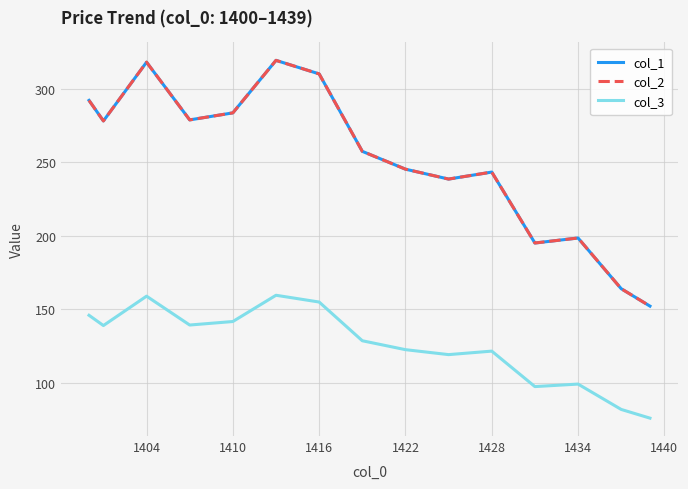

Reading left to right, transcribe all the data shown in this chart.

col_1: 292.1	278.2	291.5	304.8	318.1	305.0	291.9	278.9	280.5	282.1	283.6	295.5	307.4	319.3	316.3	313.2	310.1	292.6	275.0	257.5	253.5	249.4	245.4	243.1	240.9	238.6	240.2	241.8	243.4	227.3	211.3	195.2	196.3	197.5	198.6	187.1	175.6	164.1	158.2	152.3
col_2: 292.1	278.2	291.5	304.8	318.1	305.0	291.9	278.9	280.5	282.1	283.6	295.5	307.4	319.3	316.3	313.2	310.1	292.6	275.0	257.5	253.5	249.4	245.4	243.1	240.9	238.6	240.2	241.8	243.4	227.3	211.3	195.2	196.3	197.5	198.6	187.1	175.6	164.1	158.2	152.3
col_3: 146.1	139.1	145.7	152.4	159.0	152.5	146.0	139.4	140.2	141.0	141.8	147.8	153.7	159.7	158.1	156.6	155.1	146.3	137.5	128.7	126.7	124.7	122.7	121.6	120.4	119.3	120.1	120.9	121.7	113.7	105.6	97.6	98.2	98.7	99.3	93.6	87.8	82.1	79.1	76.1